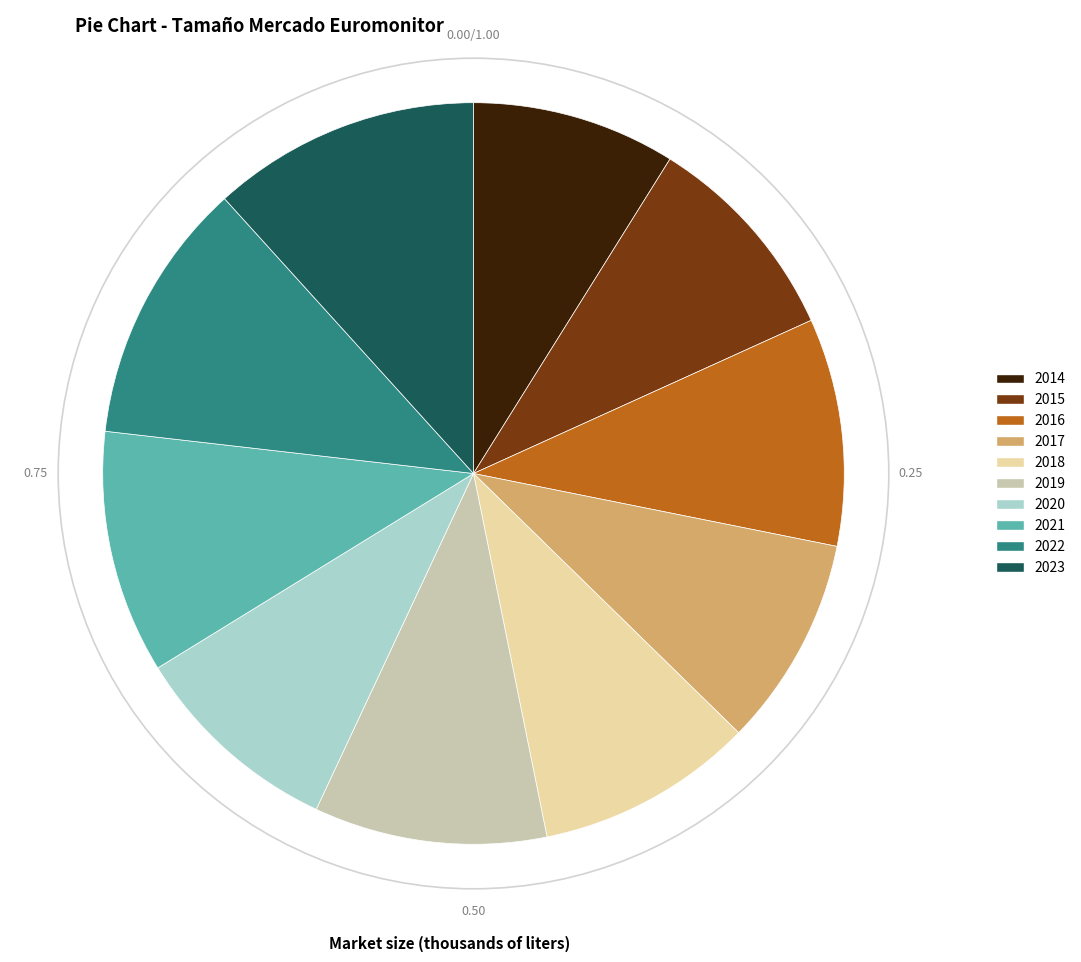

Does any single category account for the majority?

No